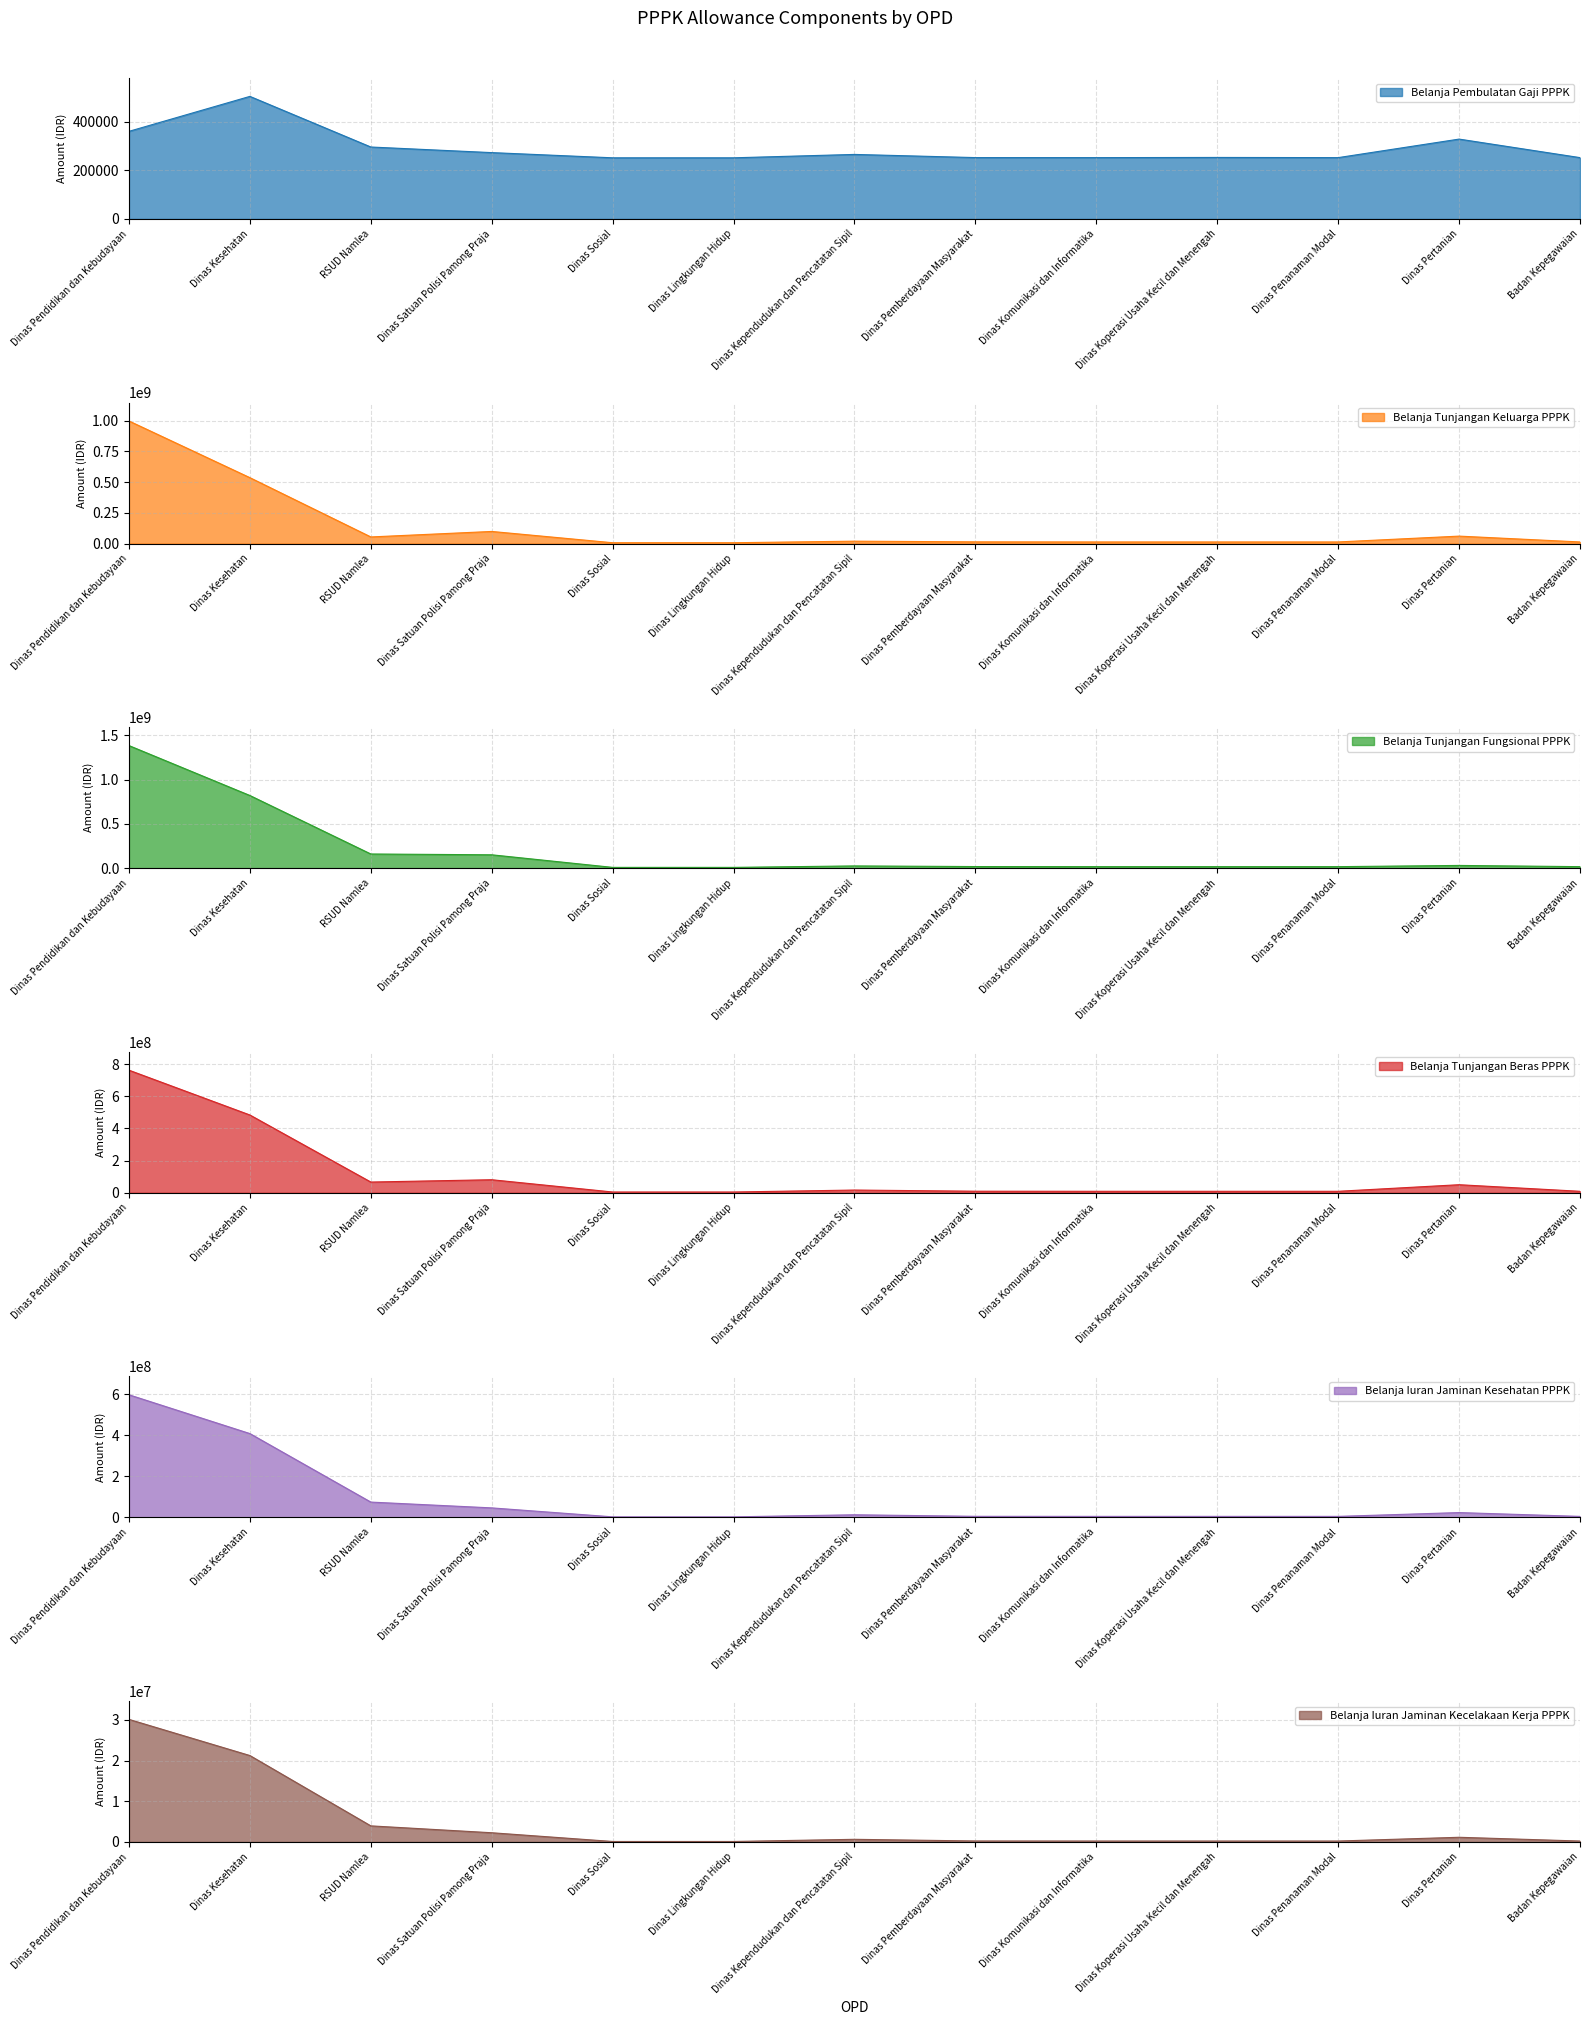

What is the difference between the Belanja Iuran Jaminan Kesehatan PPPK values at Dinas Penanaman Modal and Dinas Lingkungan Hidup?

2266818